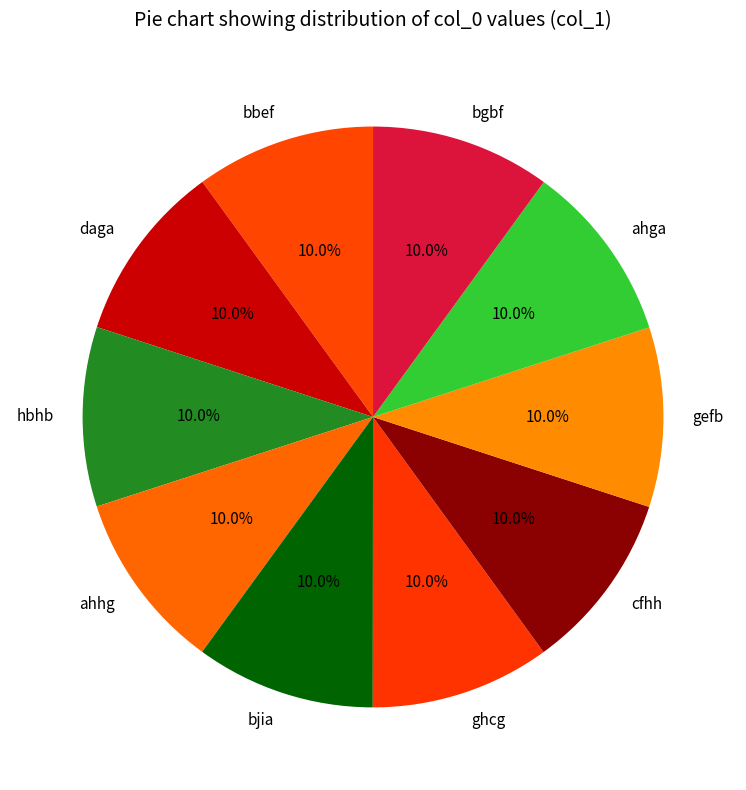

Is there any slice that represents more than half of the pie?

No